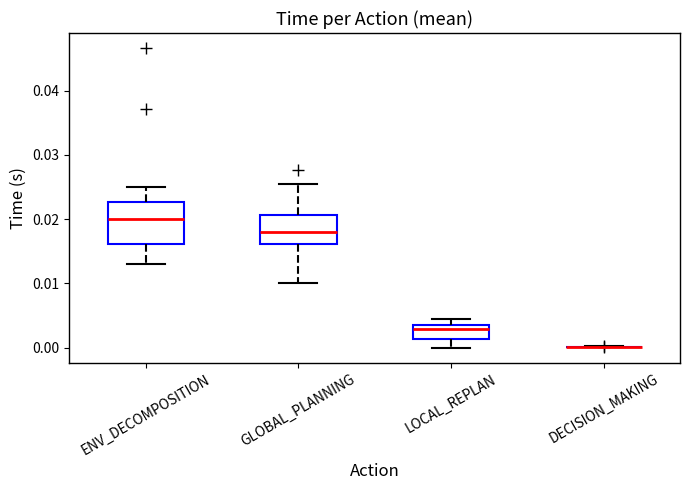

Where is the lower edge of the box for LOCAL_REPLAN on the y-axis? The values are not printed on the chart, so give them approximately, as read against the axis.

0.001